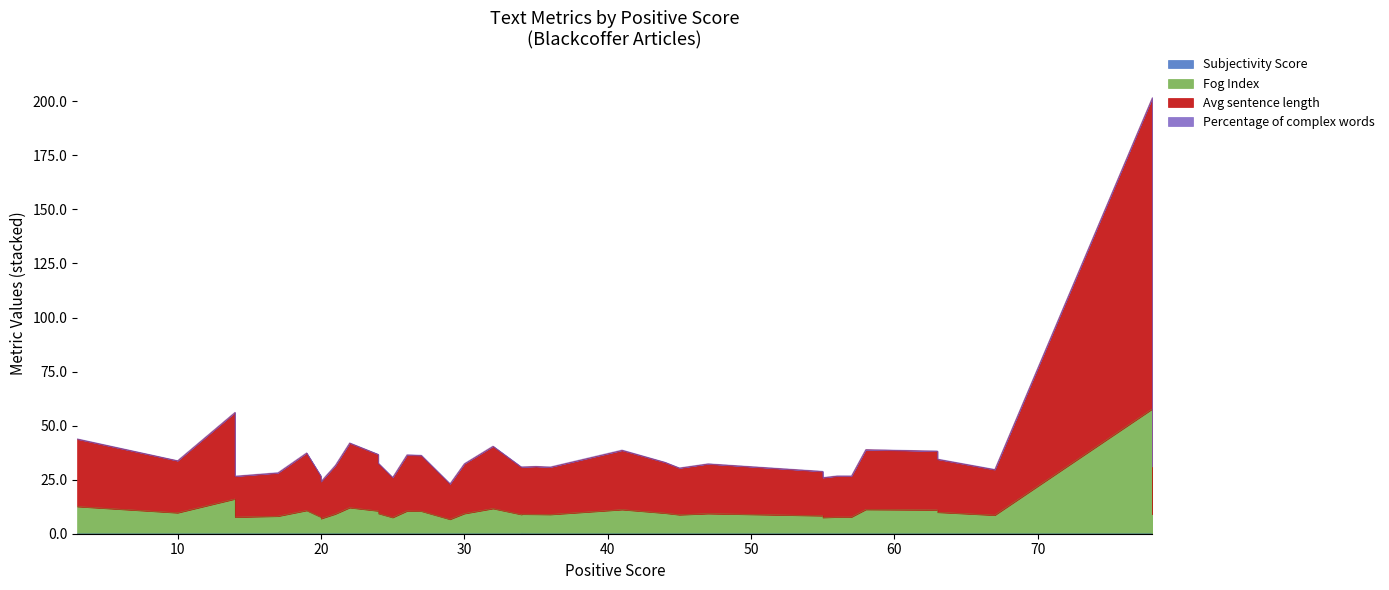

Which has a higher value, 34 or 10?

34